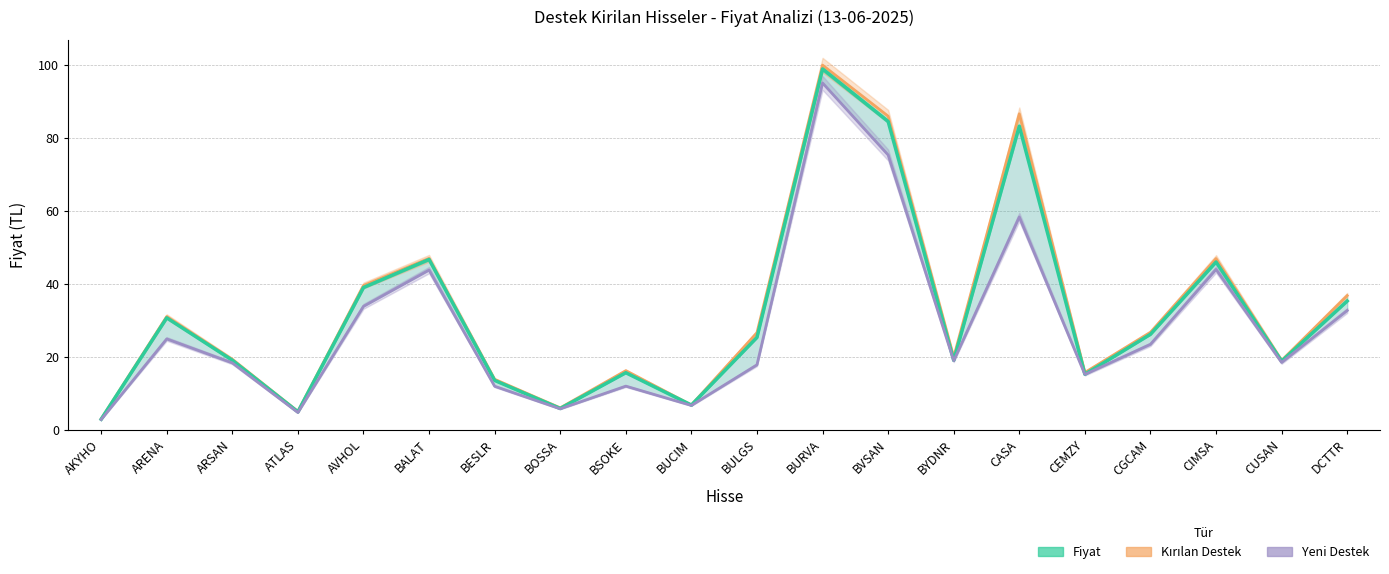

How many data points does each series have?

20